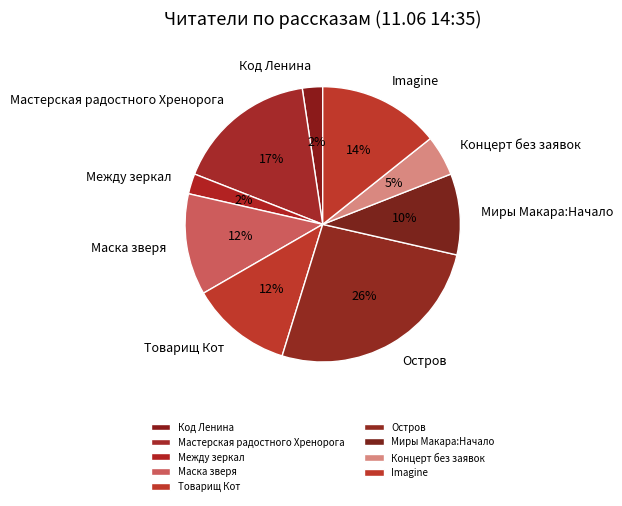

What percentage is the Миры Макара:Начало slice, to the nearest percent?

10%